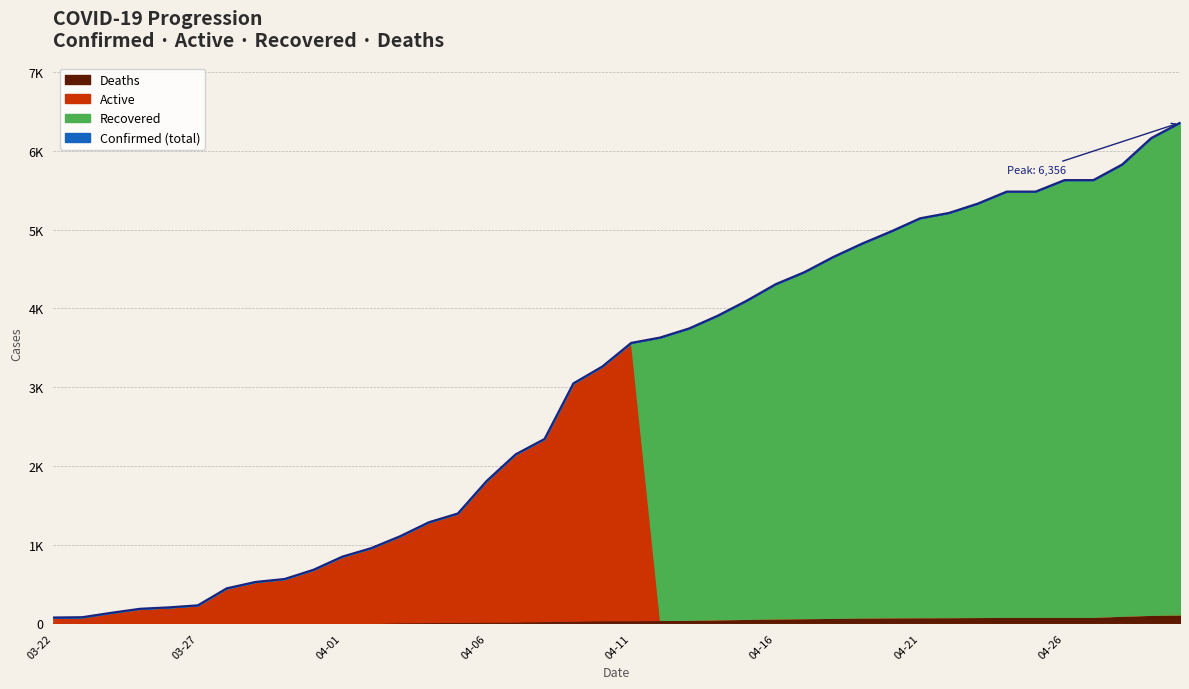

What is the maximum value for Deaths?

114